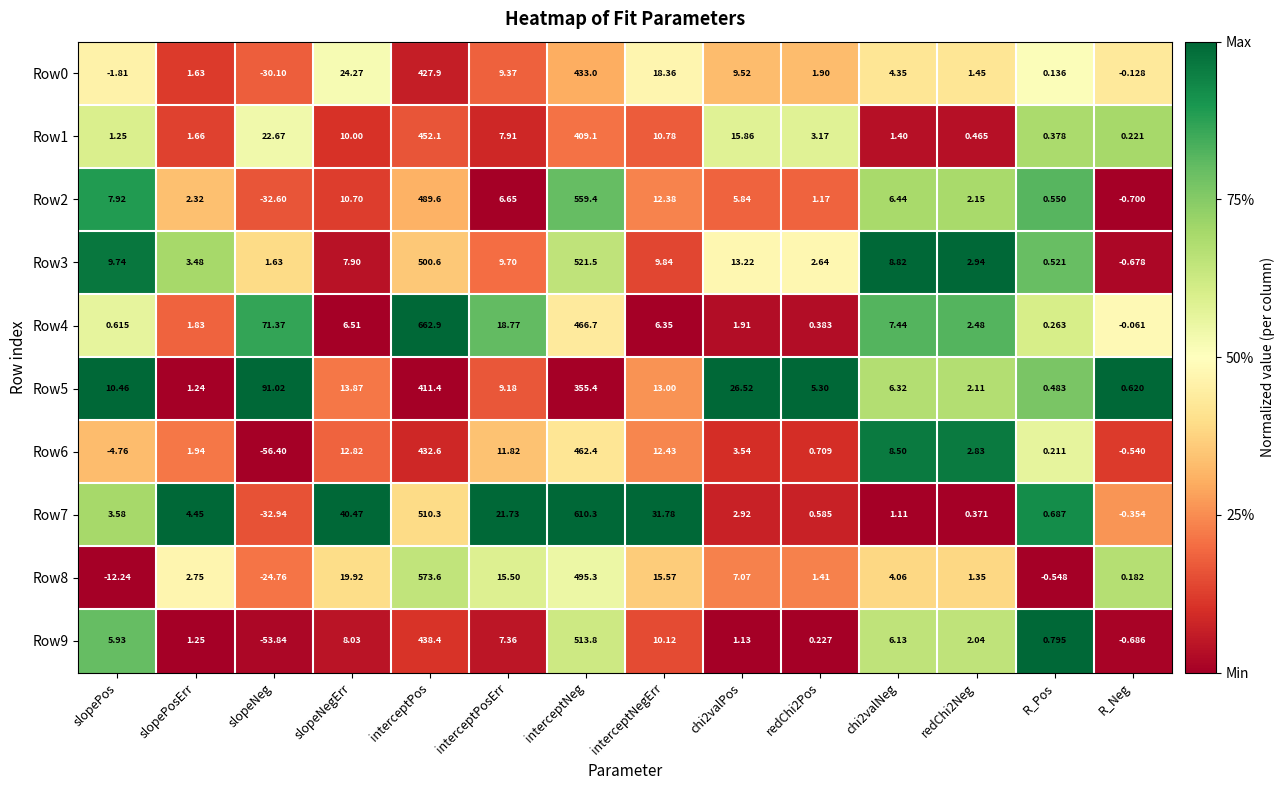

What is the maximum value shown in the chart?

662.9